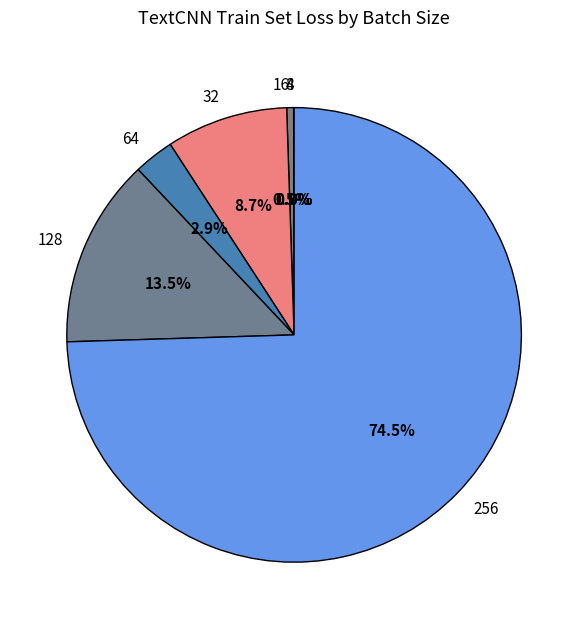

Which category accounts for the majority?

256